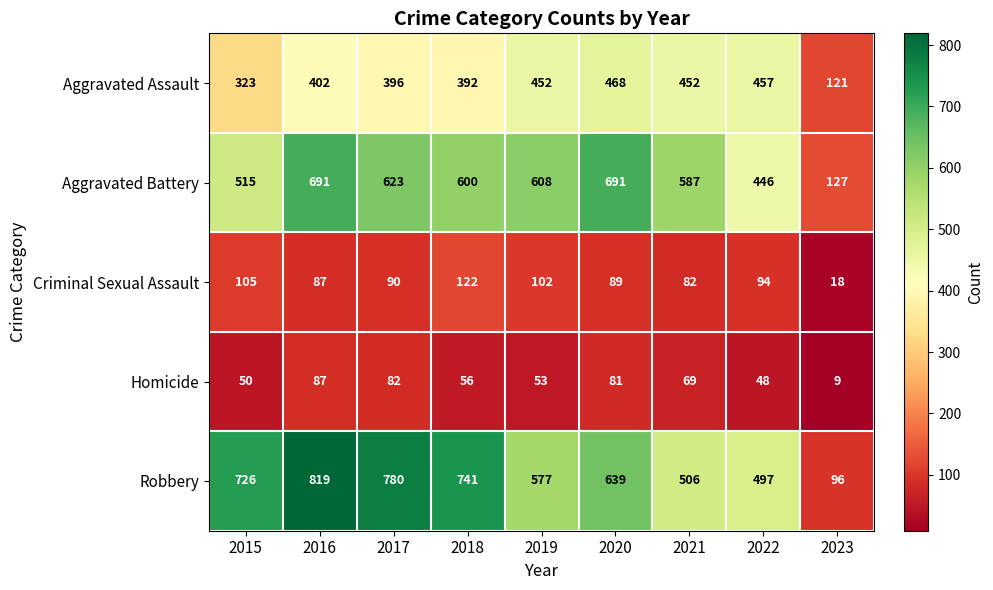

What is the difference between the maximum and second lowest values in the Robbery series?

322